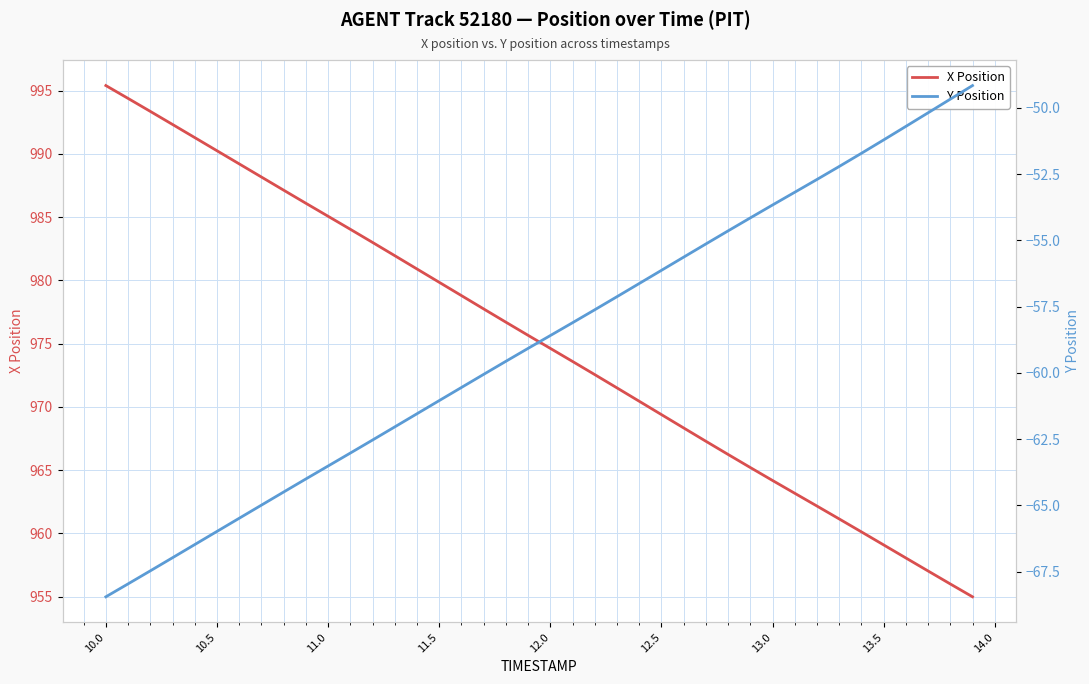

What is the minimum value shown in the chart?

-68.5